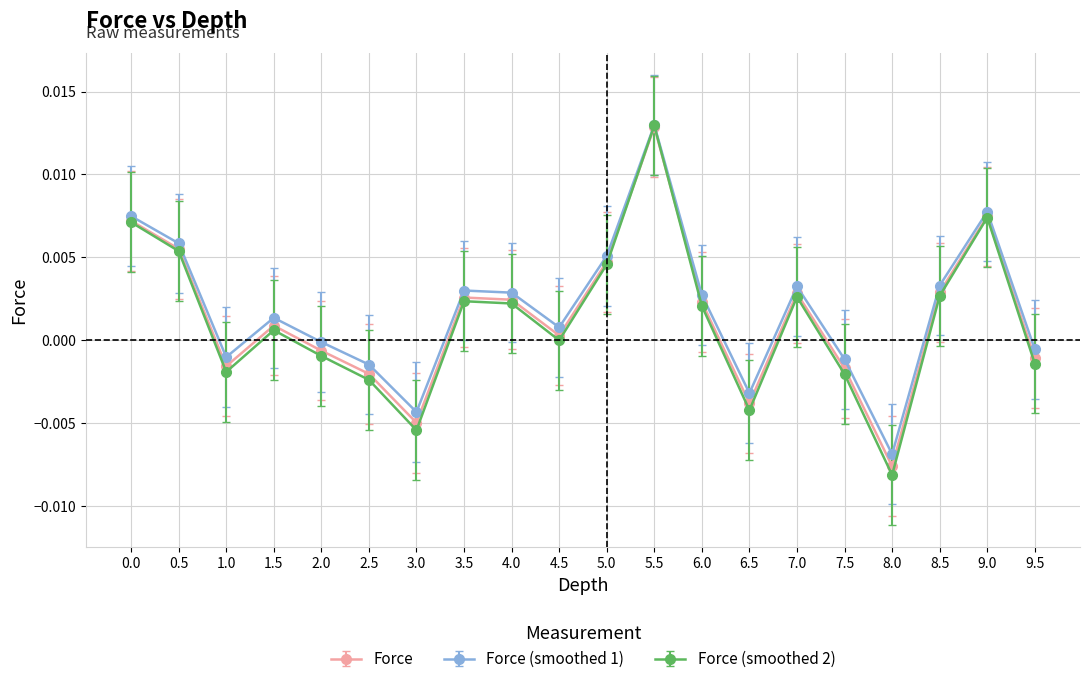

True or false: Force (smoothed 2) has more than 0 points higher than both neighbors.

True